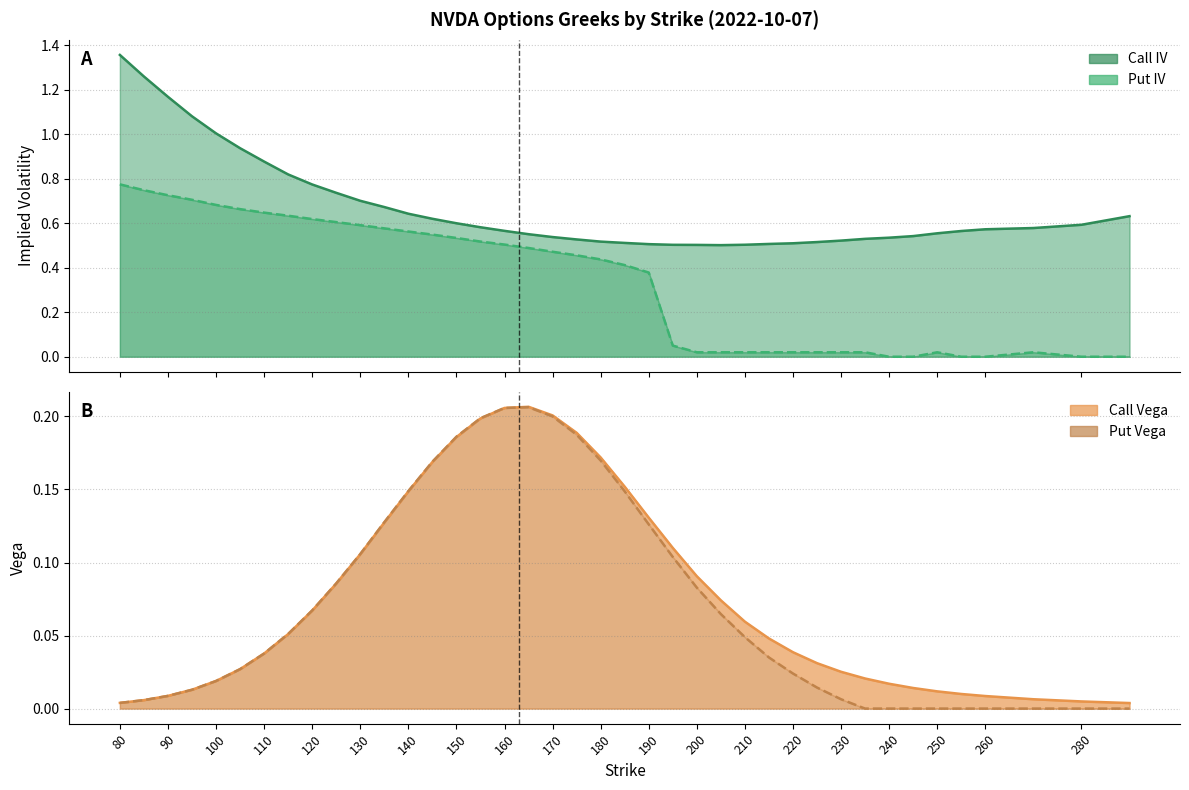

How many interior local peaks does the put_vega series have?

1